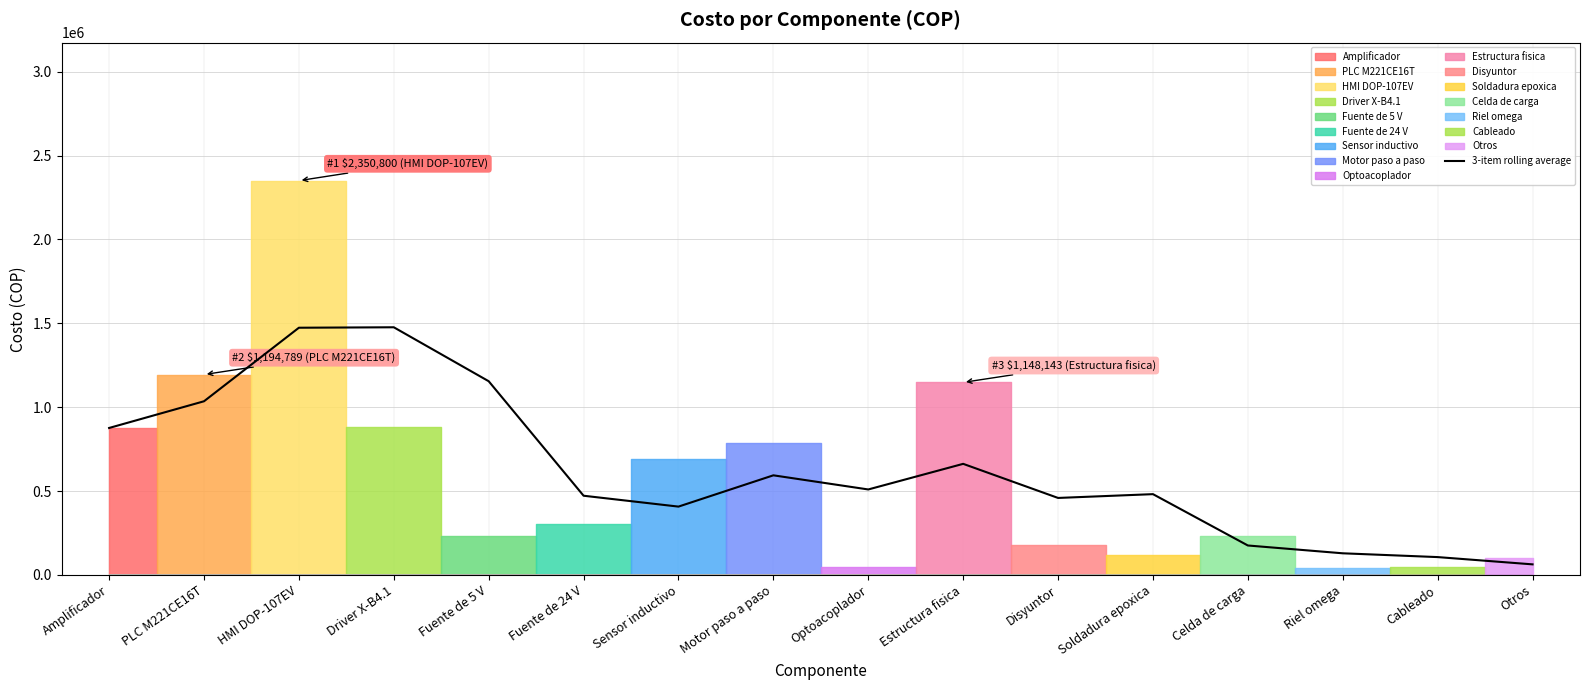

Is it true that the value at Otros is 39402.8?

False